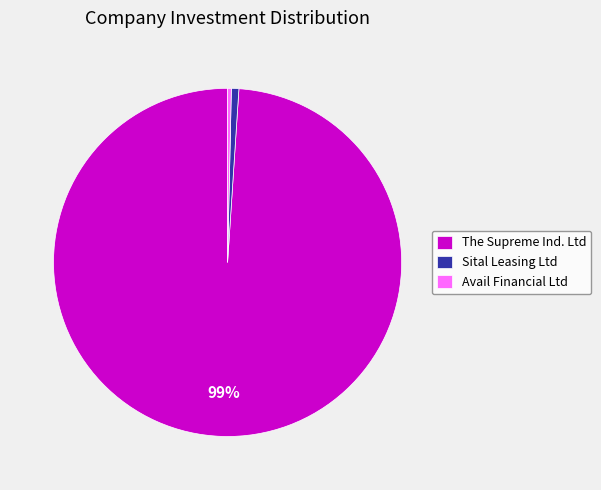

Which slice represents more than half of the pie?

The Supreme Ind. Ltd